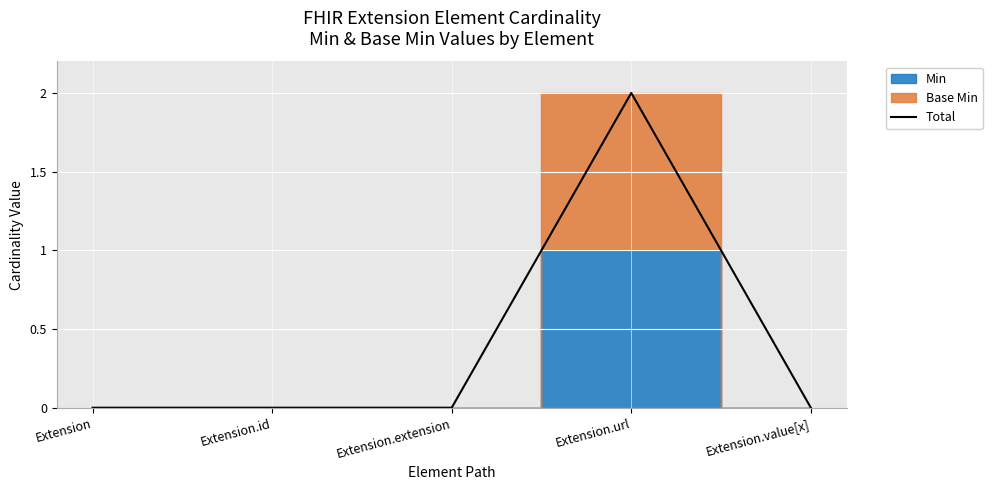

True or false: Total has a value of 1 at Extension.value[x].

False